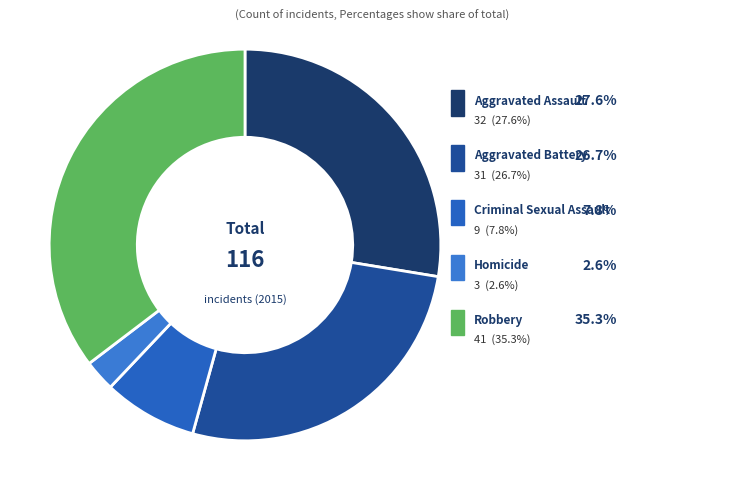

To the nearest percent, what portion does Homicide represent?

3%